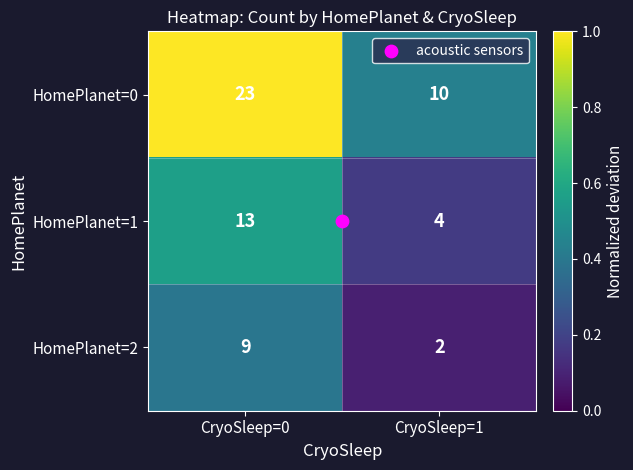

What is the difference between the maximum and minimum values in the HomePlanet=1 series?

9